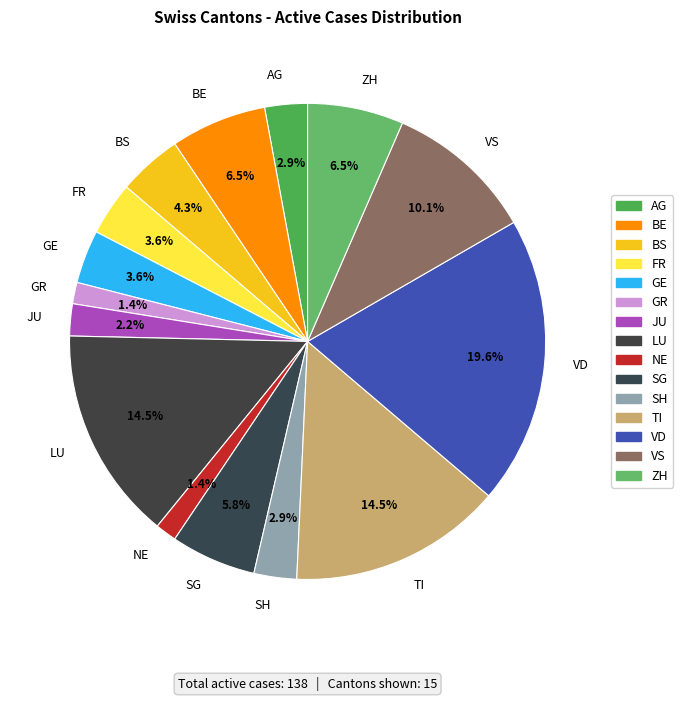

What percentage is NOT represented by GR?

98.6%